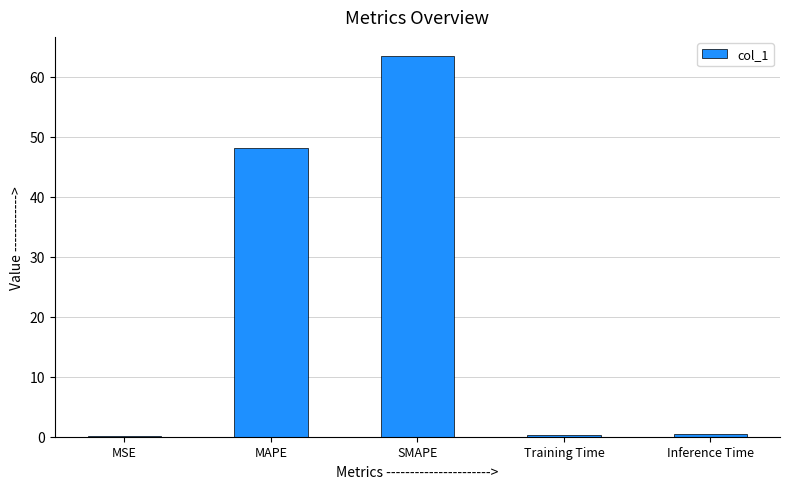

Between Inference Time and MAPE, which is larger?

MAPE